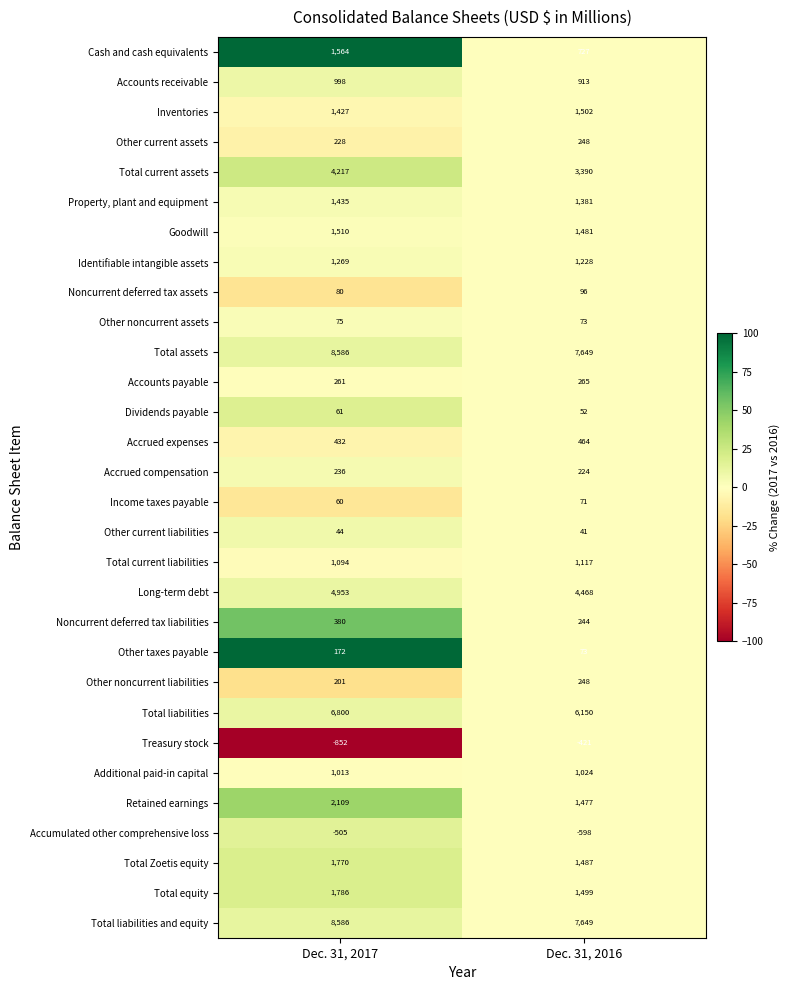

At which category is the sum across all series the highest?

Dec. 31, 2017